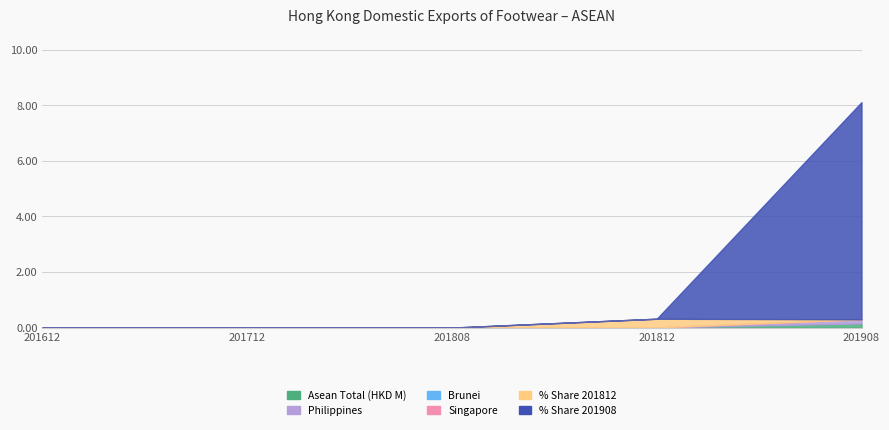

Reading left to right, what are all the values shown in this chart?

Asean Total (HKD M): 201612=0.0	201712=0.0	201808=0.0	201812=0.0	201908=0.1
Philippines: 201612=0.0	201712=0.0	201808=0.0	201812=0.0	201908=0.1
Brunei: 201612=0.0	201712=0.0	201808=0.0	201812=0.0	201908=0.0
Singapore: 201612=0.0	201712=0.0	201808=0.0	201812=0.0	201908=0.0
% Share 201812: 201612=0.0	201712=0.0	201808=0.0	201812=0.3	201908=0.0
% Share 201908: 201612=0.0	201712=0.0	201808=0.0	201812=0.0	201908=7.8